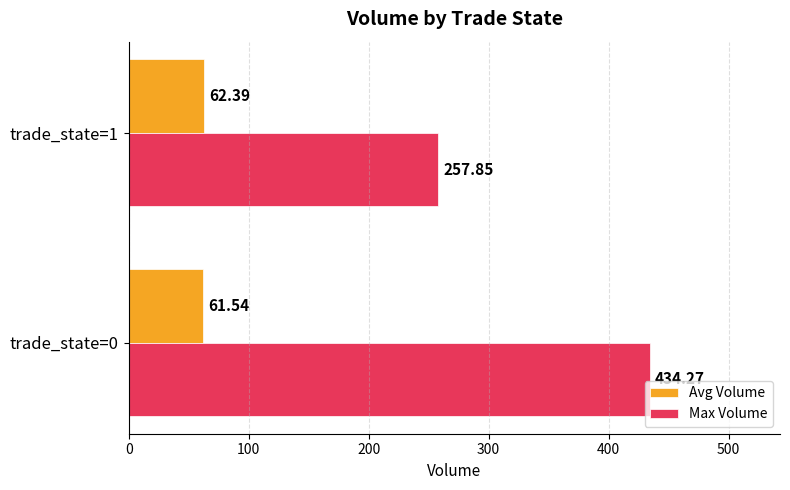

Which series changed the most between trade_state=0 and trade_state=1?

Max Volume